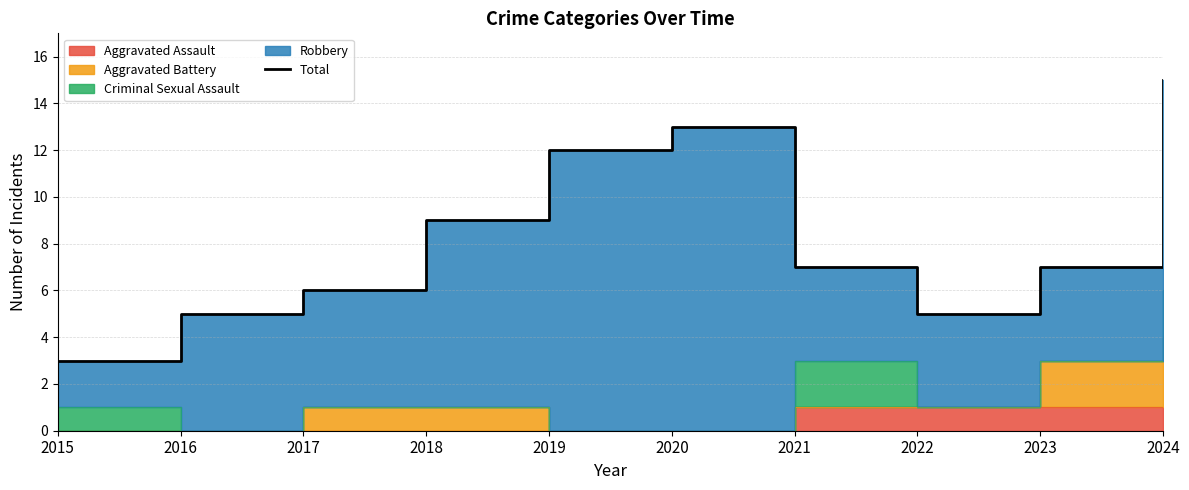

Where does the data first go above 7?

2018